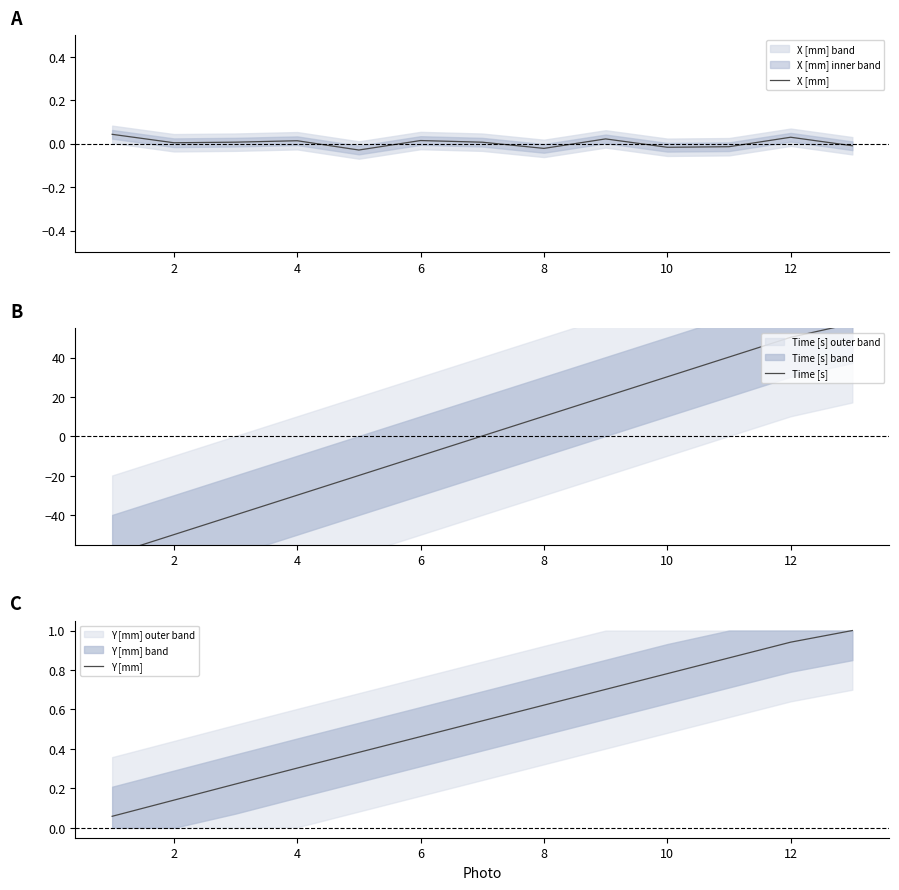

Rank the series at 10 from highest to lowest value.

Time [s], Y [mm], X [mm]